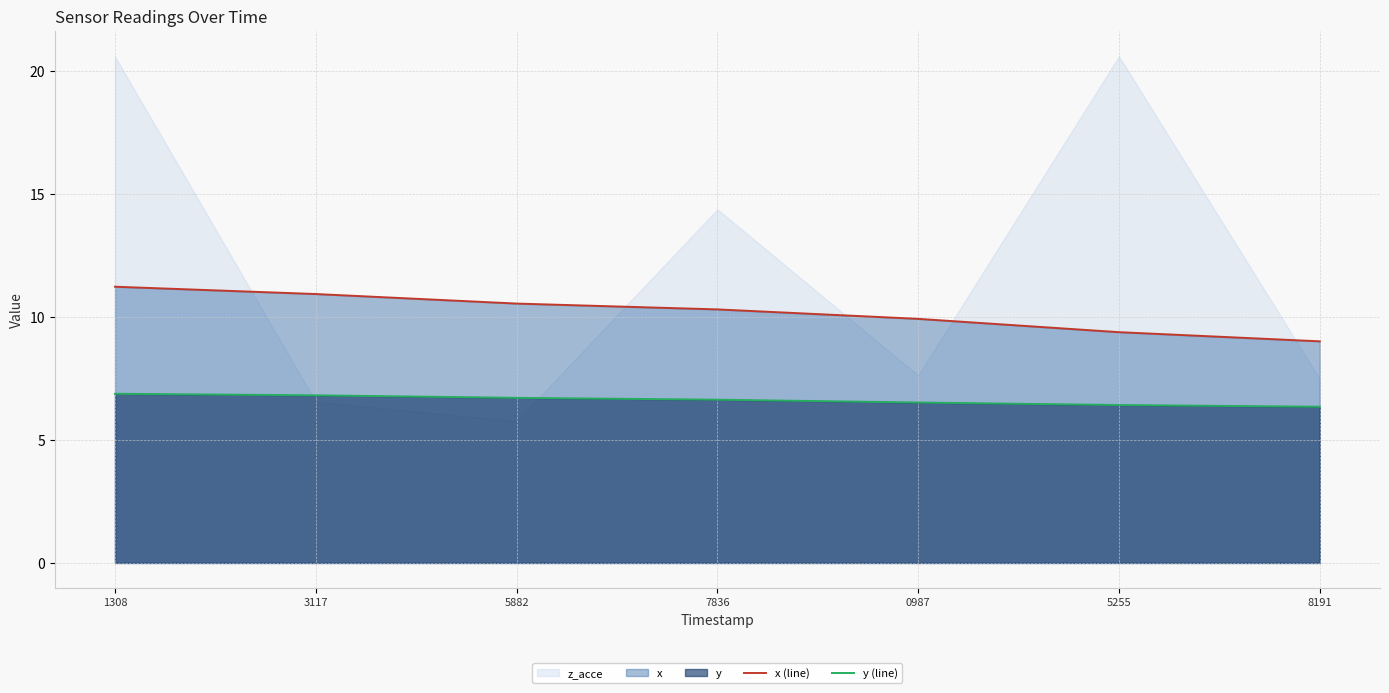

At 1308, list the series in order from smallest to largest.

y (line), x (line)